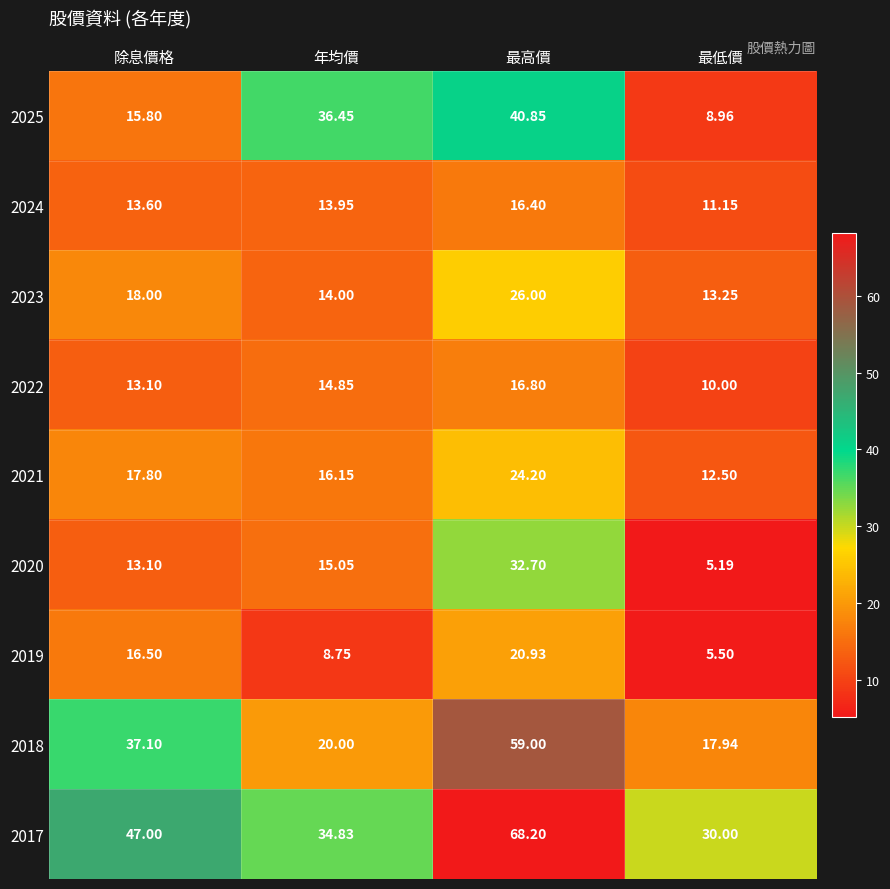

At which category does the chart reach its minimum across all series?

最低價